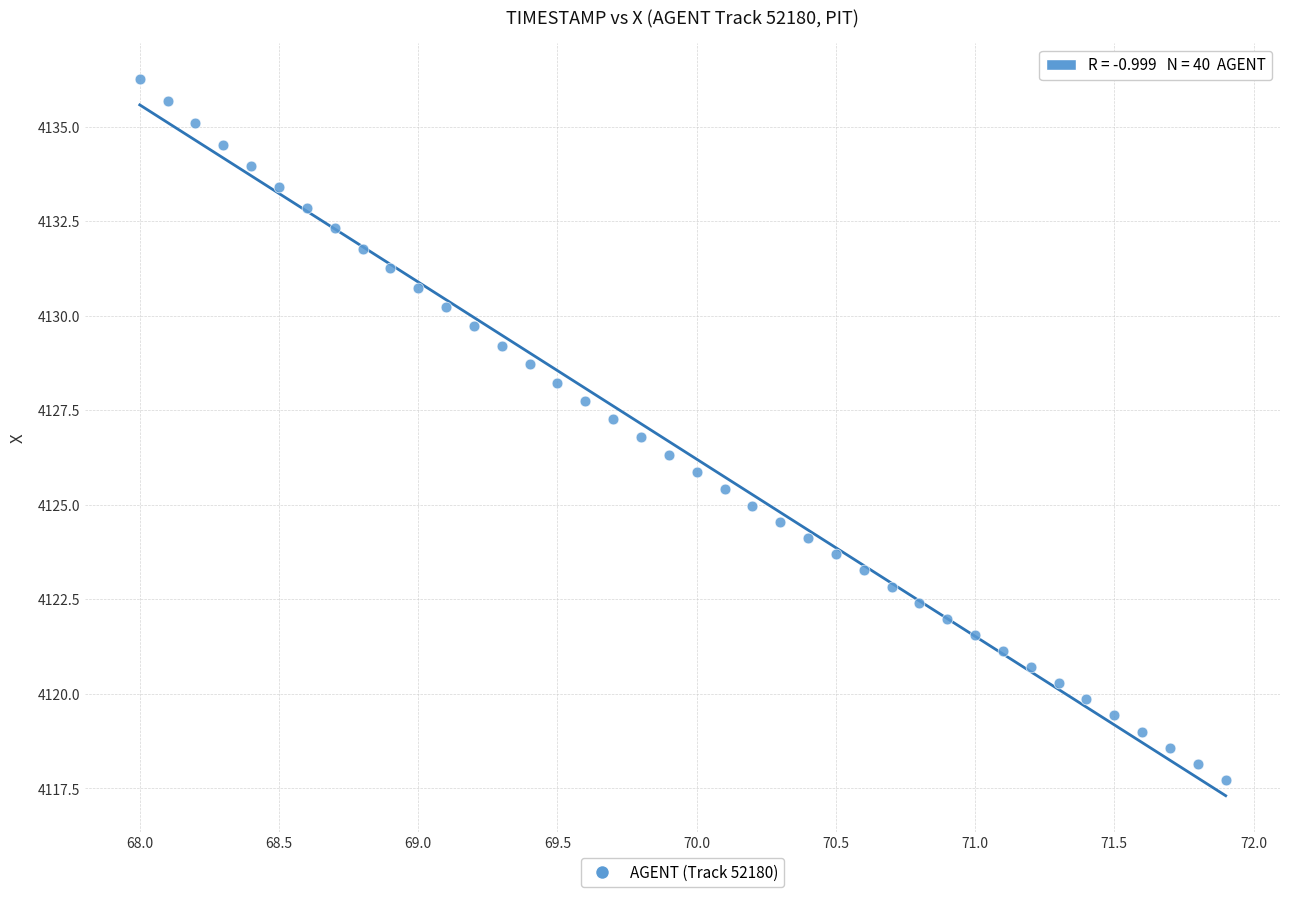

What is the range of X values (max minus min)?

3.9